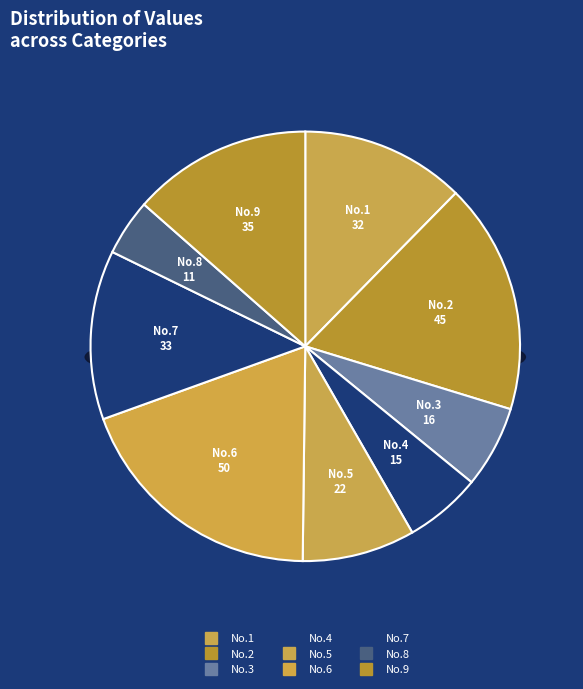

Is it true that No.6 is 19% of the pie?

True